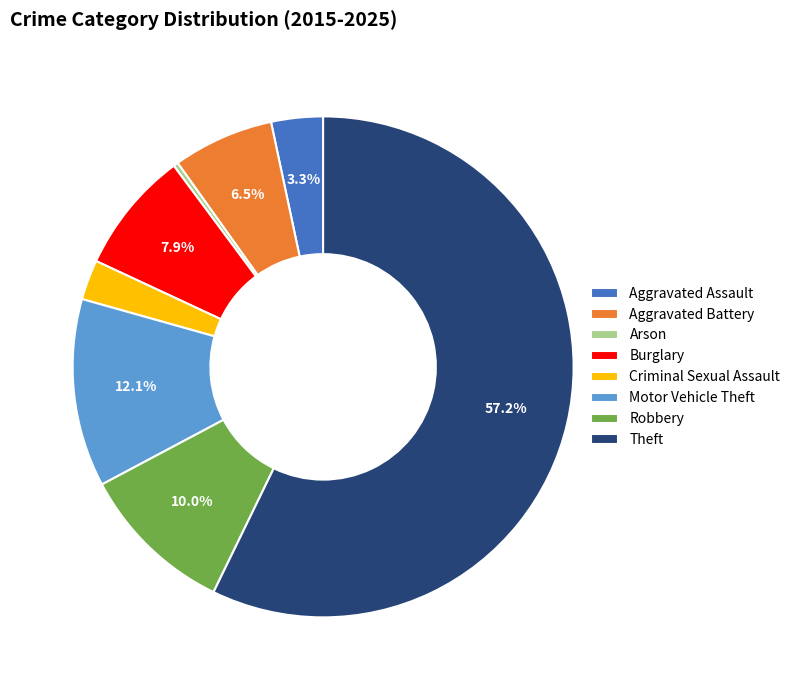

How many segments does this pie chart have?

8